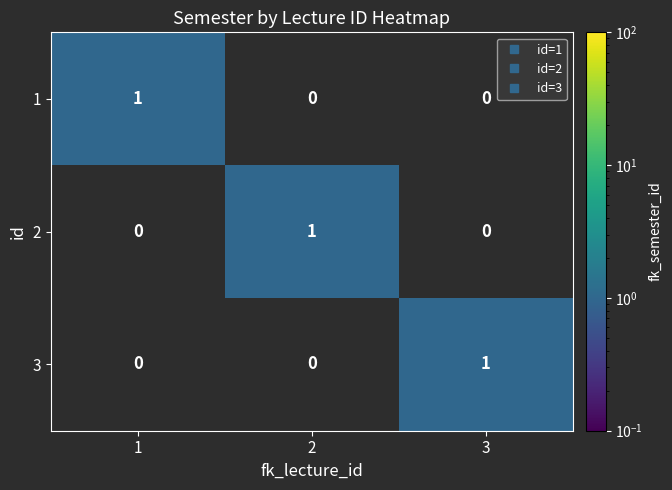

Is it true that 3 equals 1 at 3?

True